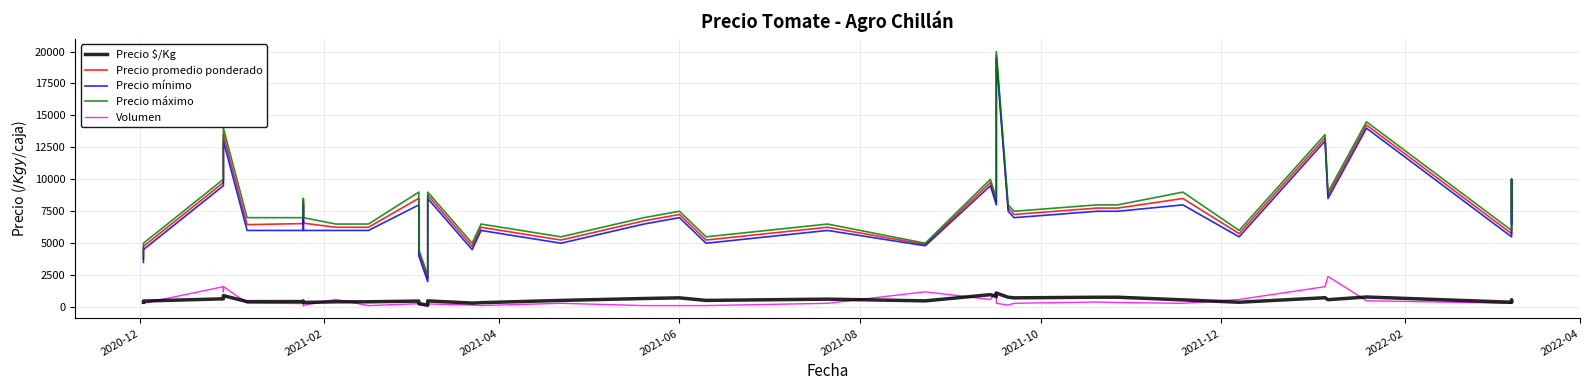

Which series has the largest total across all categories?

Precio máximo